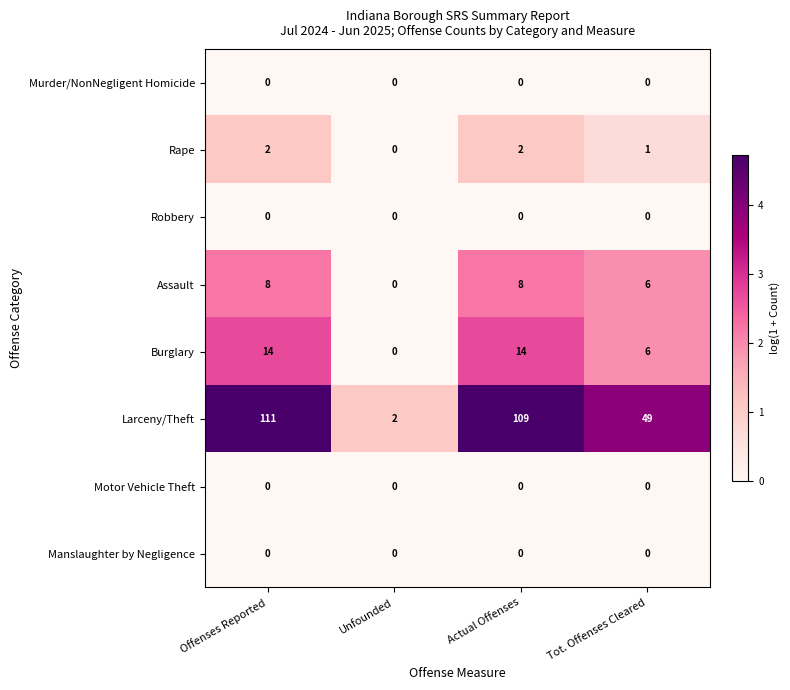

At how many categories does at least one series exceed 6?

3